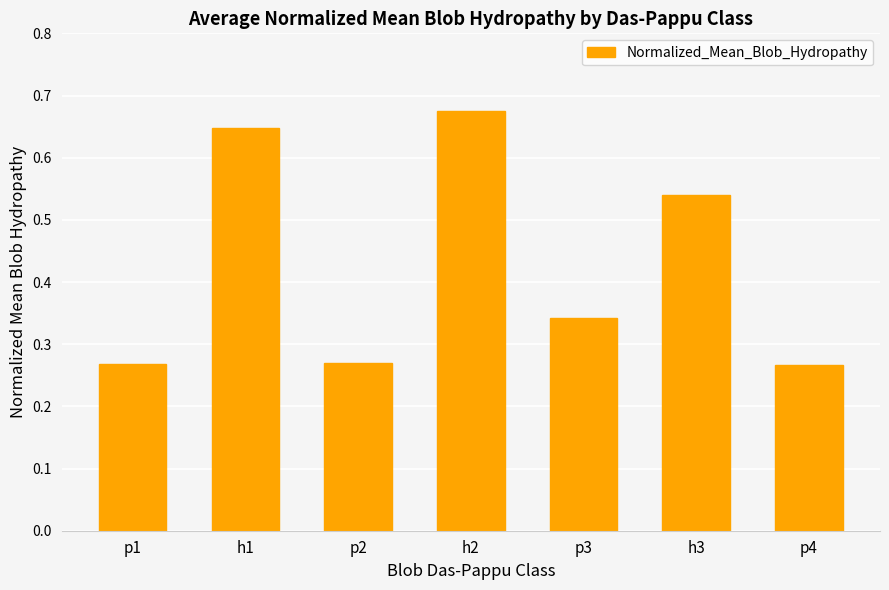

The value at h3 is 0.8. True or false?

False